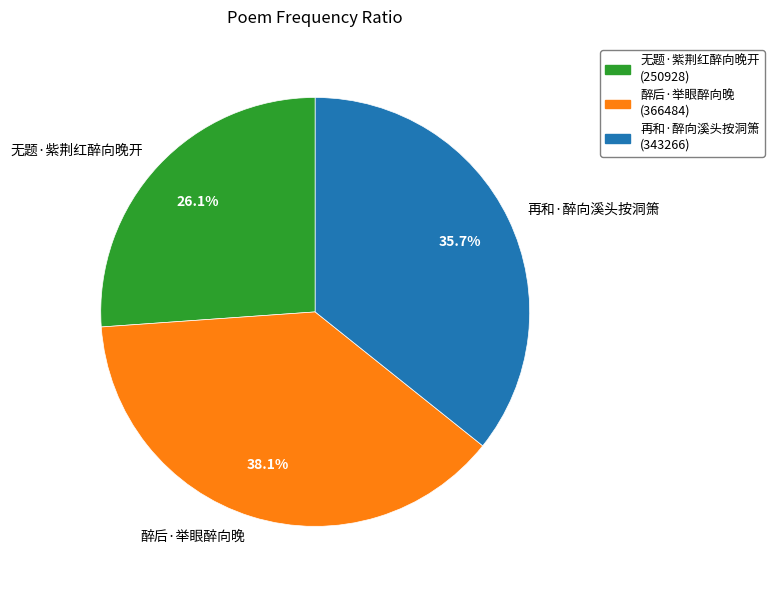

To the nearest percent, what is the combined percentage of 醉后·举眼醉向晚 and 再和·醉向溪头按洞箫?

74%